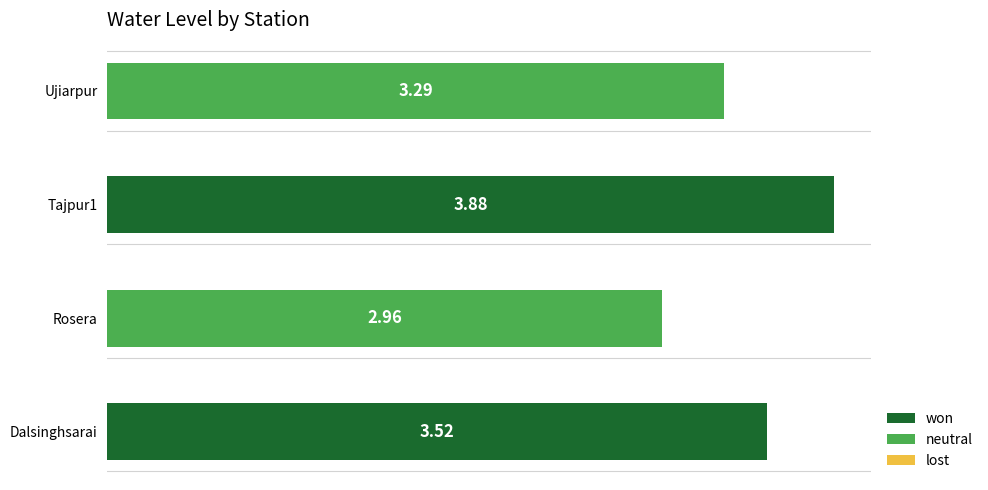

Are the bars grouped side by side (vs. stacked)?

No